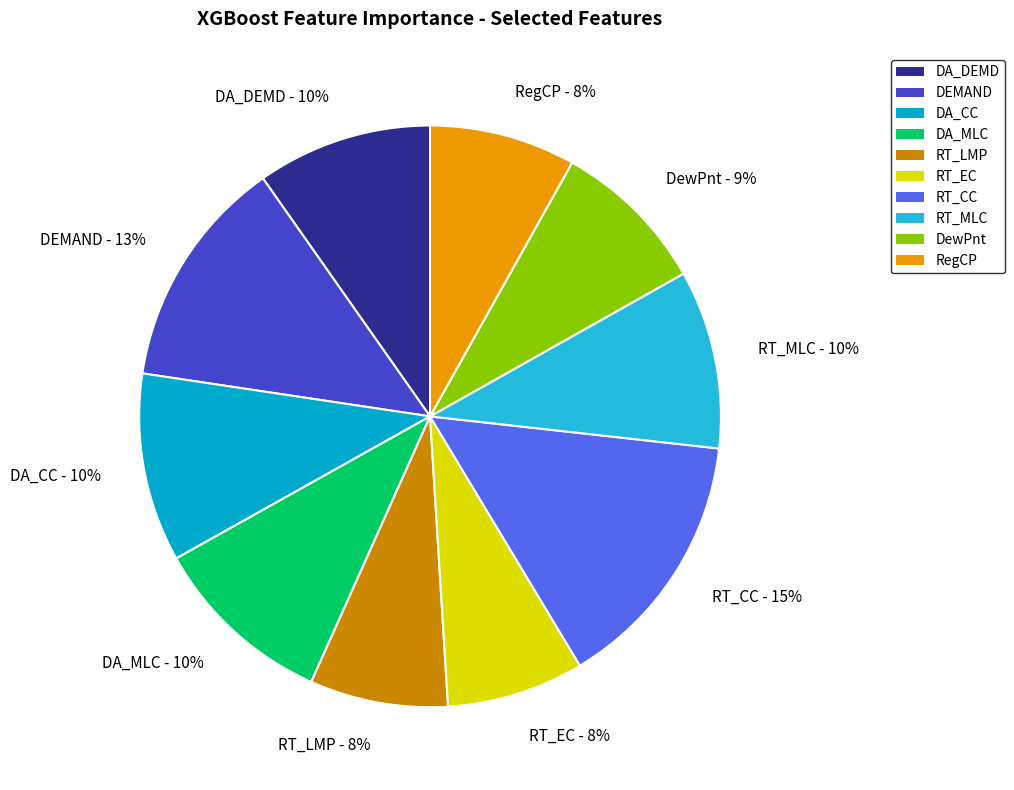

Does RT_EC account for over 50% of the chart?

No